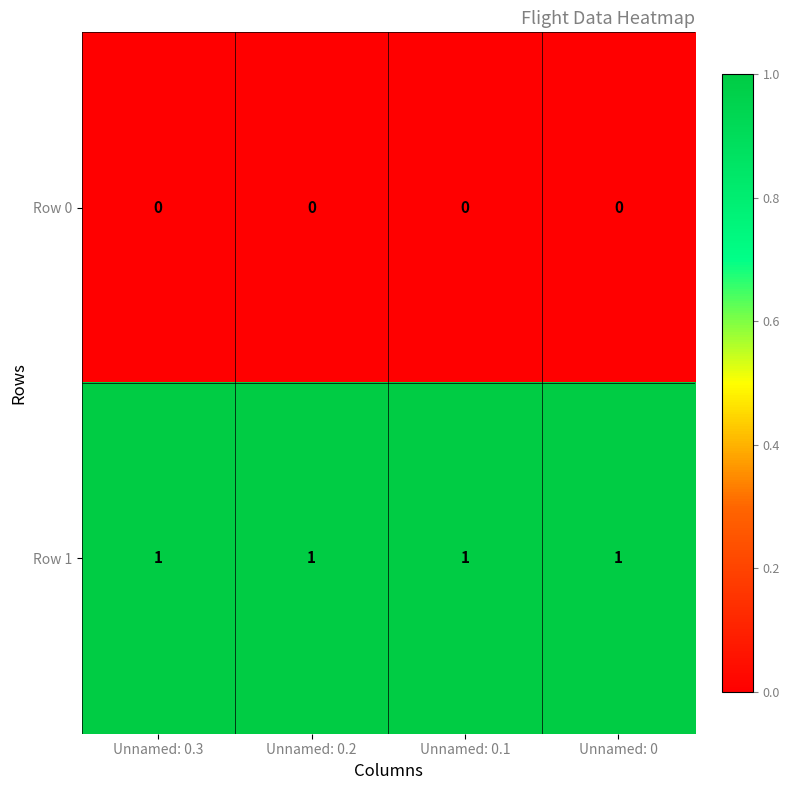

At how many categories does at least one series exceed 0?

4